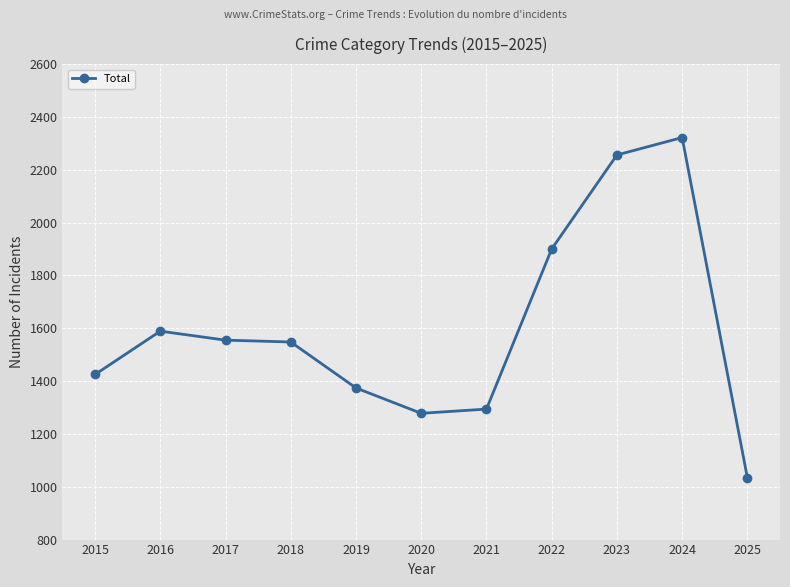

Where does the data first go above 1548?

2016